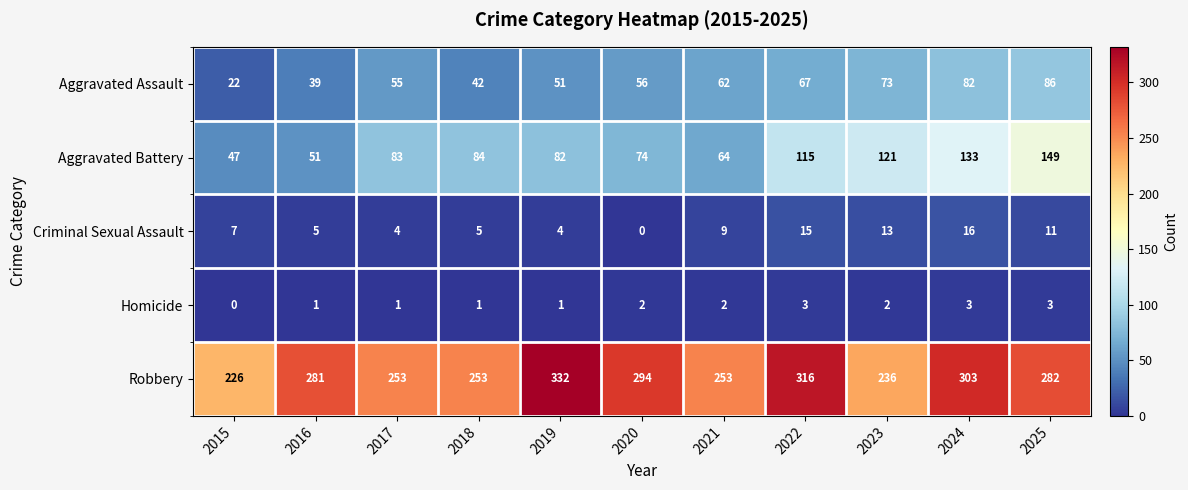

How many distinct data groups are displayed?

5